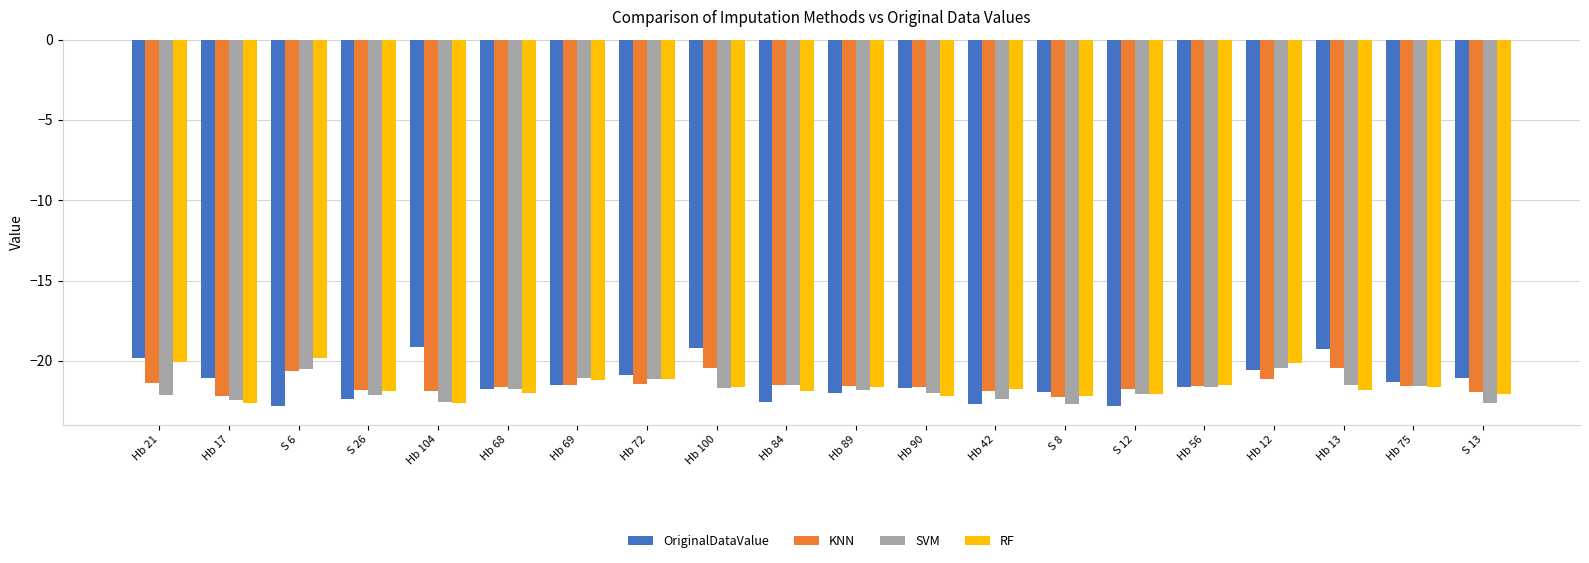

What is the sum of all KNN values?

-430.1